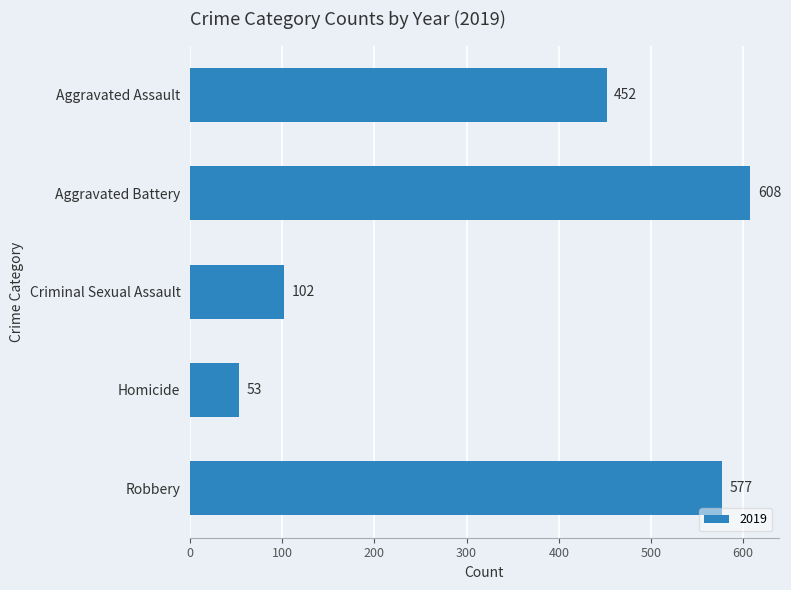

What is the average value?

358